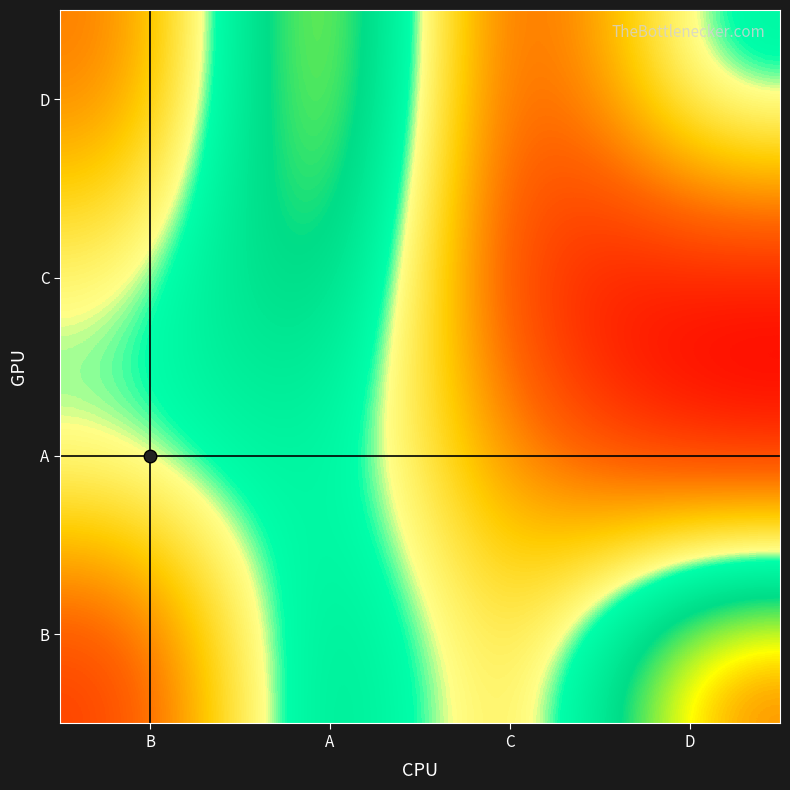

Reading left to right, list all the values displayed in this chart.

B: B=2.2	A=7.6	C=3.7	D=9.1
A: B=5.7	A=6.2	C=3.4	D=1.4
C: B=5.3	A=8.0	C=1.8	D=1.4
D: B=3.0	A=9.6	C=1.4	D=6.2